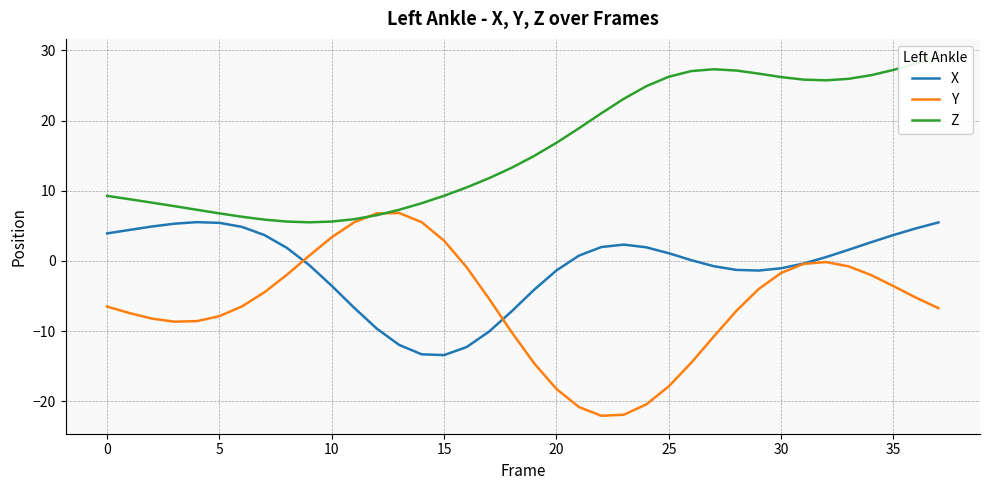

True or false: Y has a value of -0.7 at 30.

False